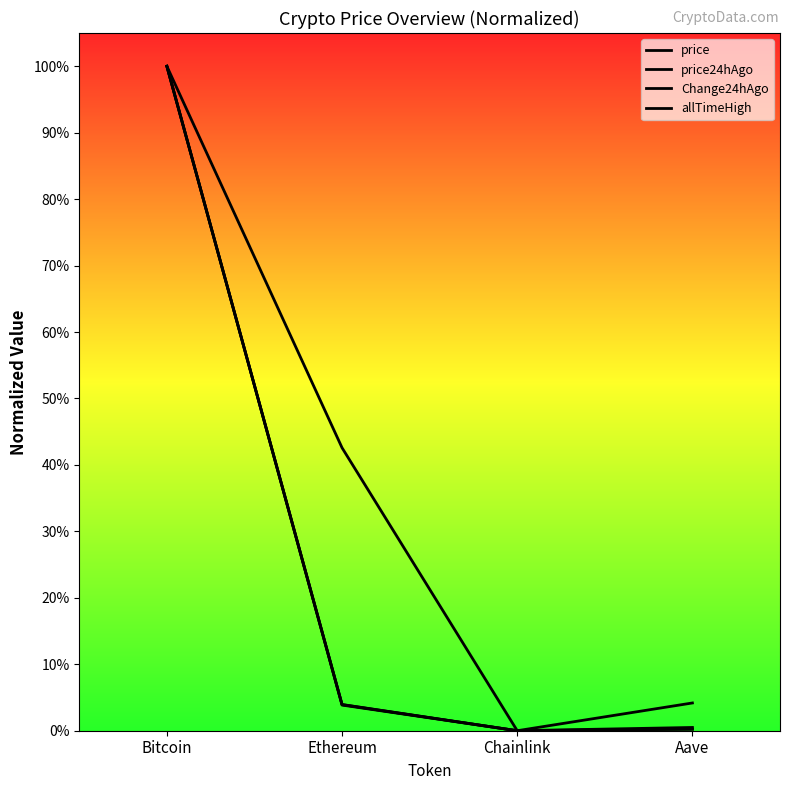

Reading left to right, extract all data points from this chart.

price: Bitcoin=1.0	Ethereum=0.0	Chainlink=0.0	Aave=0.0
price24hAgo: Bitcoin=1.0	Ethereum=0.0	Chainlink=0.0	Aave=0.0
Change24hAgo: Bitcoin=1.0	Ethereum=0.4	Chainlink=0.0	Aave=0.0
allTimeHigh: Bitcoin=1.0	Ethereum=0.0	Chainlink=0.0	Aave=0.0